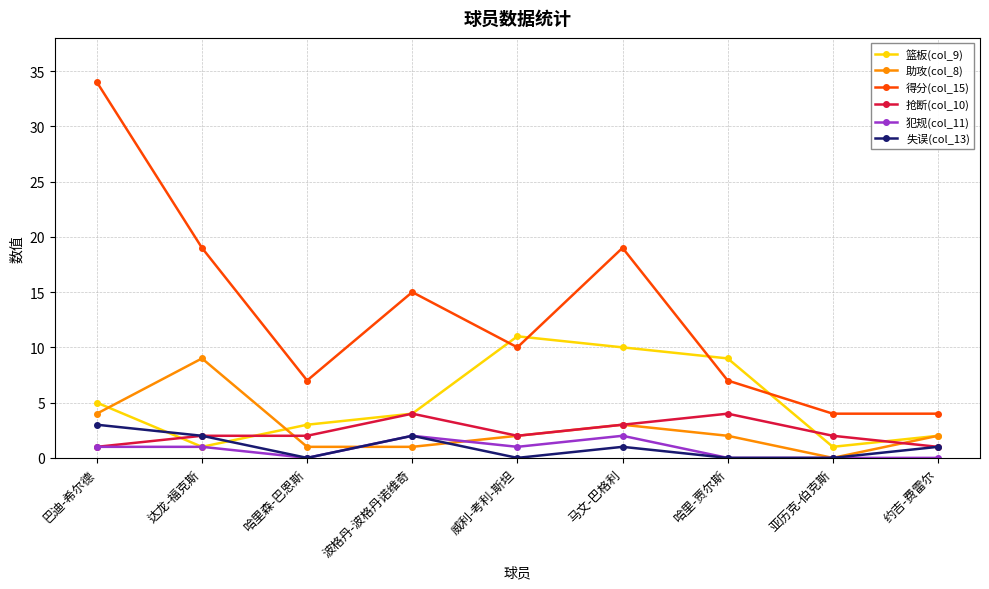

What is the label of the 6th point from the left?

马文-巴格利